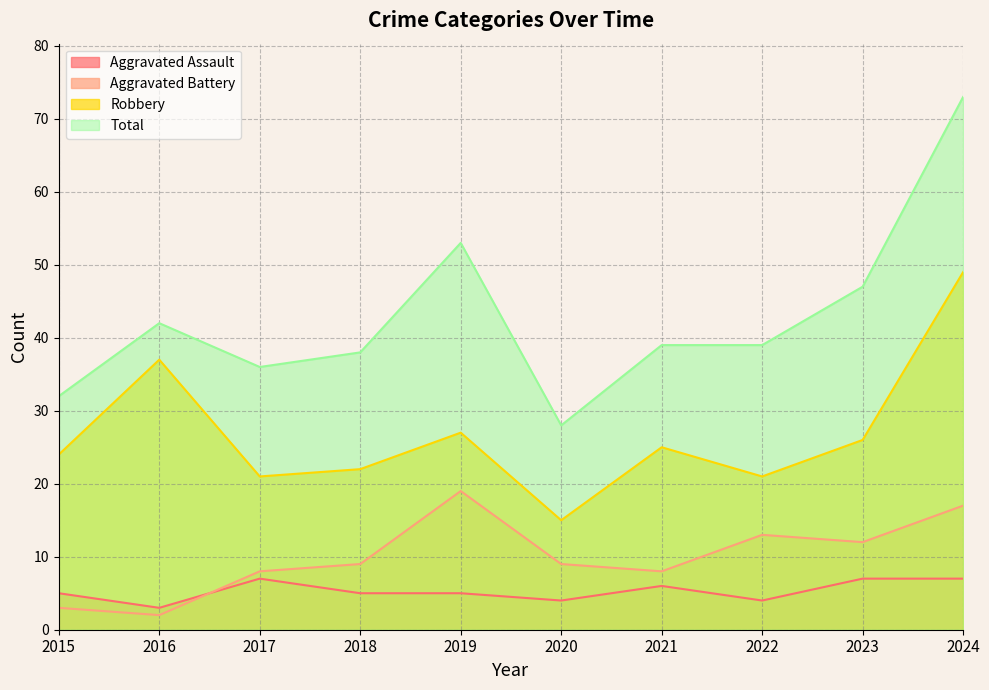

True or false: Total has more than 2 interior local peaks.

False